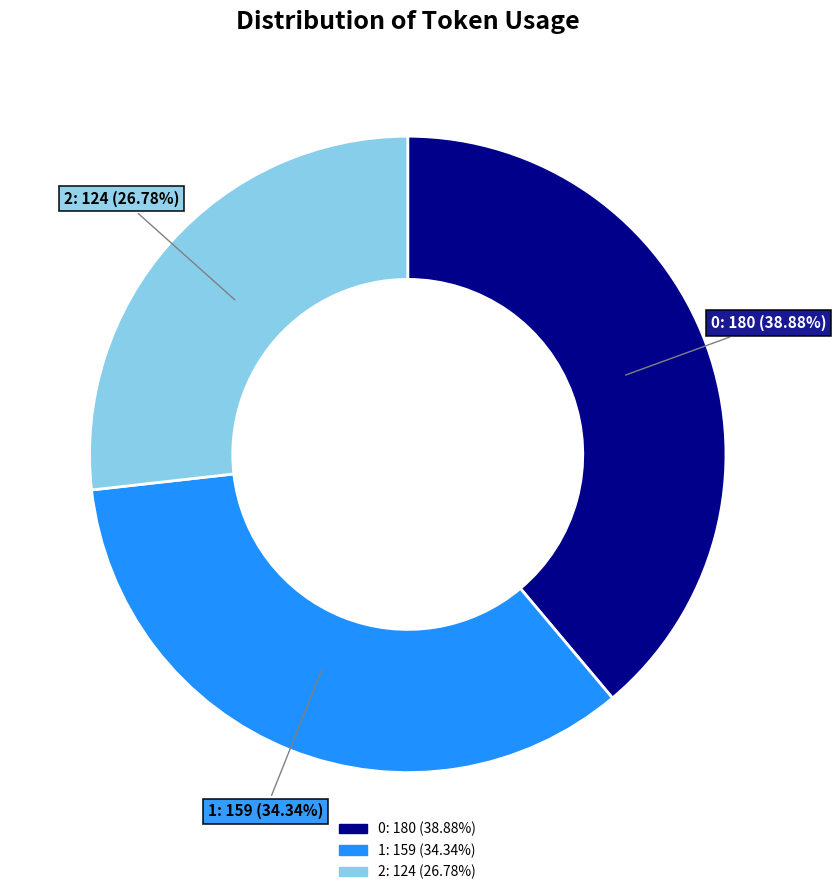

Which slice is the smallest?

2